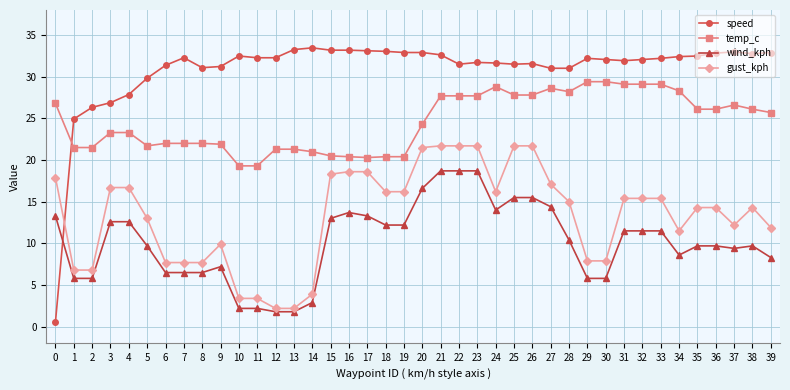

Read the temp_c value at 1.

21.5